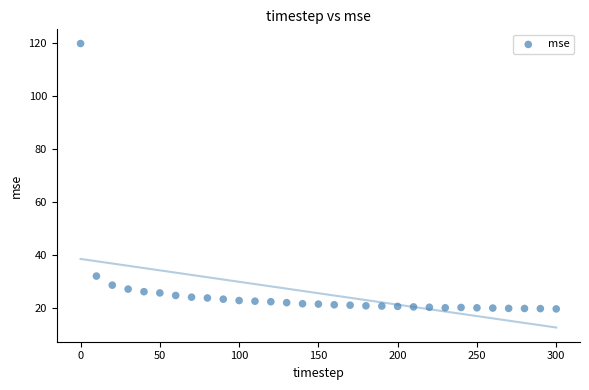

What Y value in the scatter plot is closest to 69?

31.9